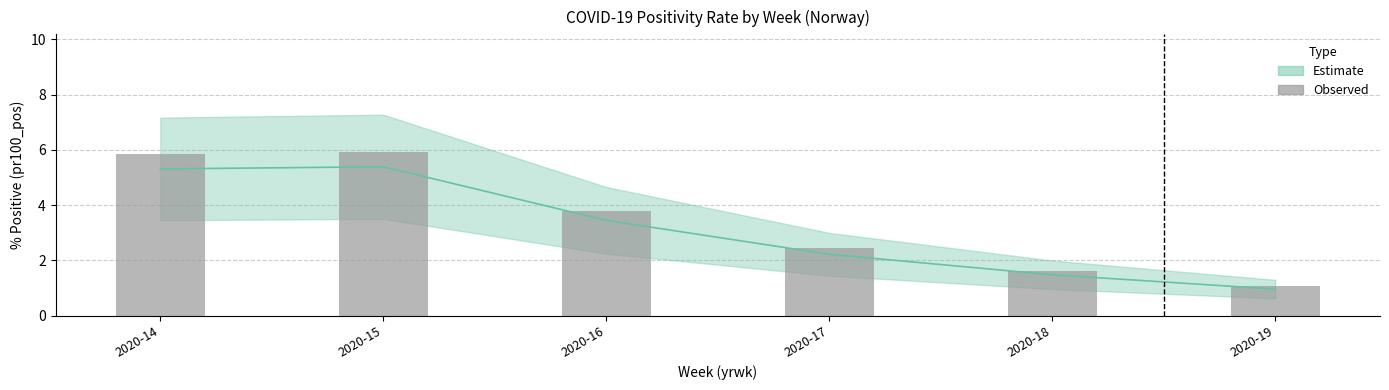

What is the value of the 4th bar from the left?

2.4